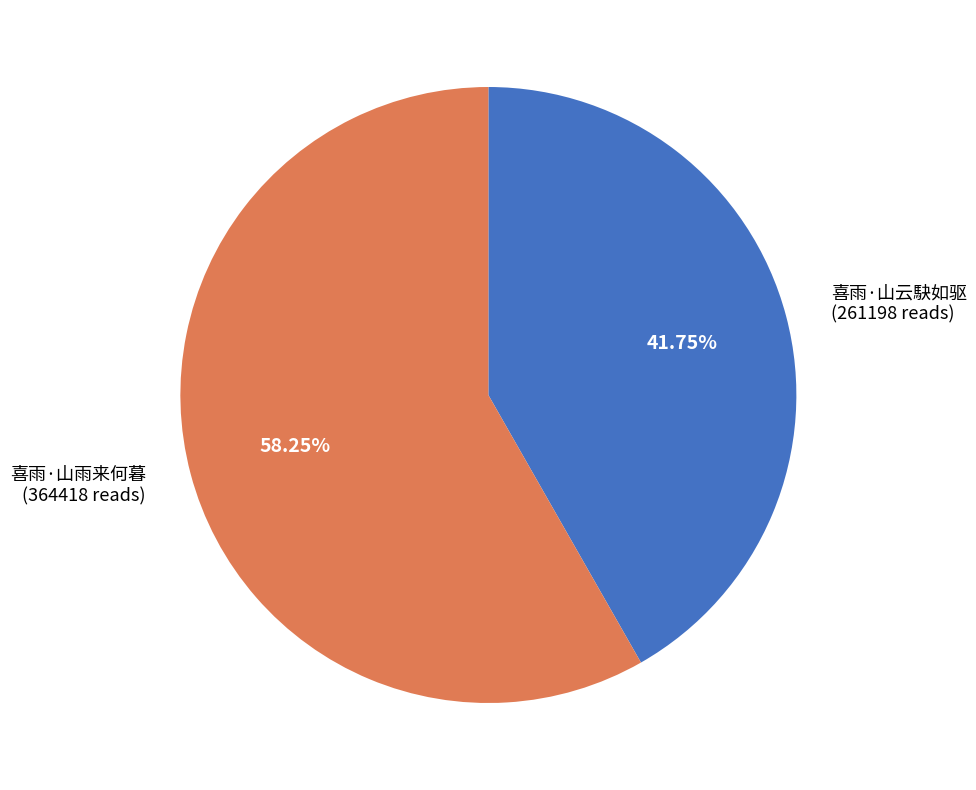

What is the ratio of the value at 喜雨·山云駃如驱 to the value at 喜雨·山雨来何暮?

0.7